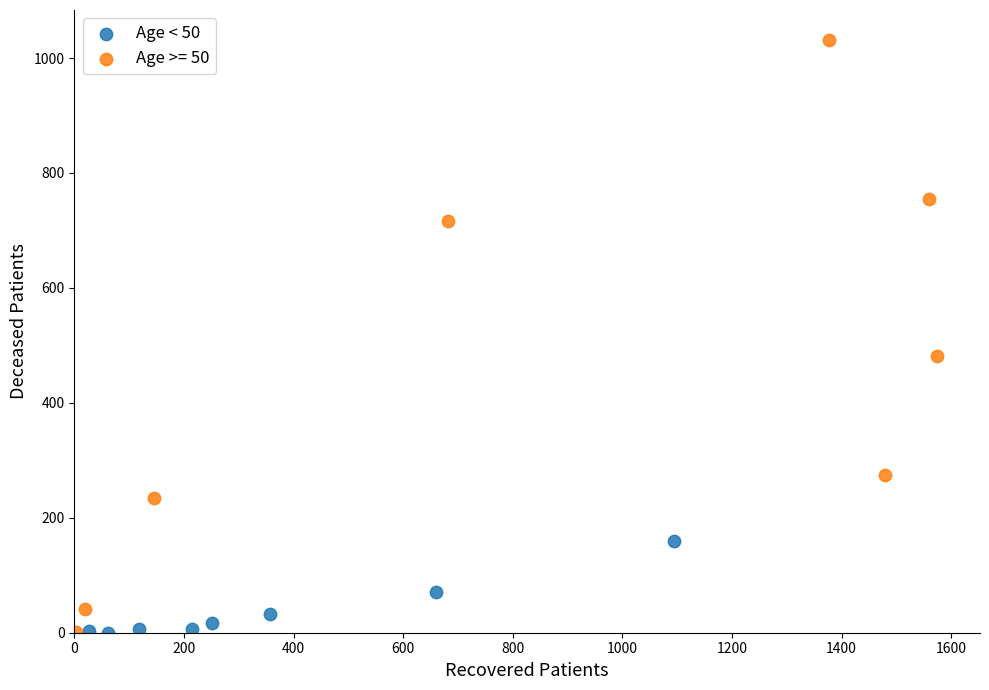

Which series has the largest Y range (max minus min)?

Age >= 50